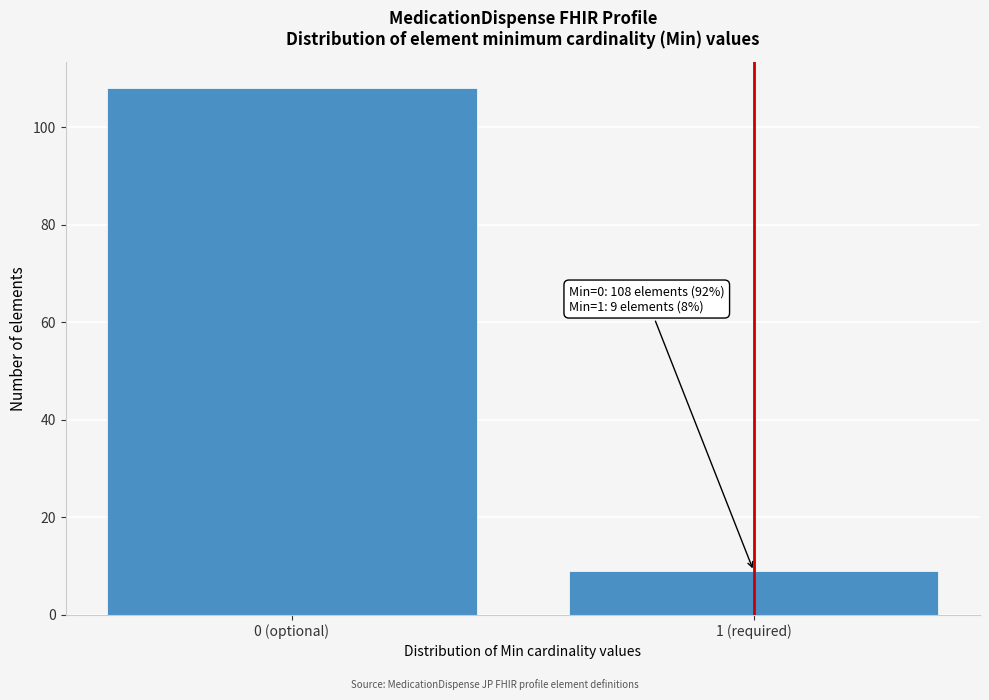

Reading left to right, list all the values displayed in this chart.

108	9